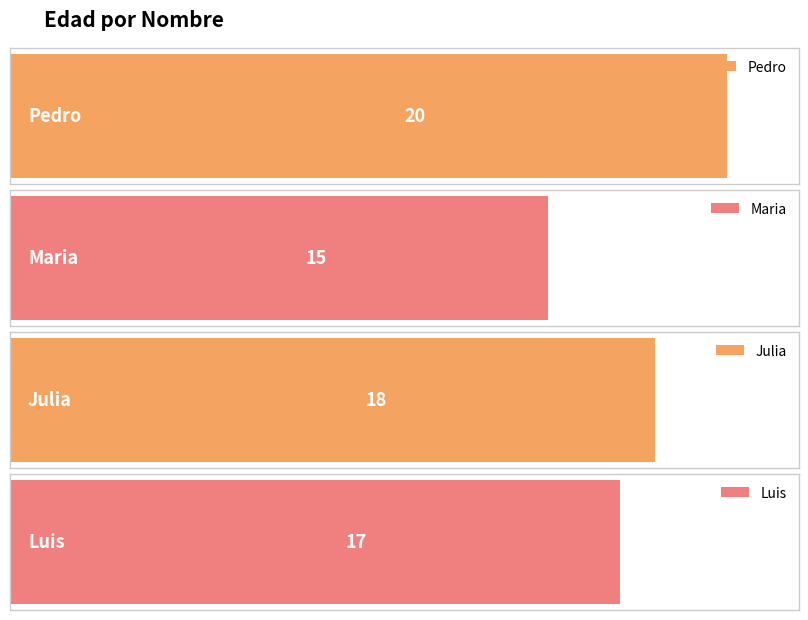

What is the difference between the maximum and second lowest values?

3